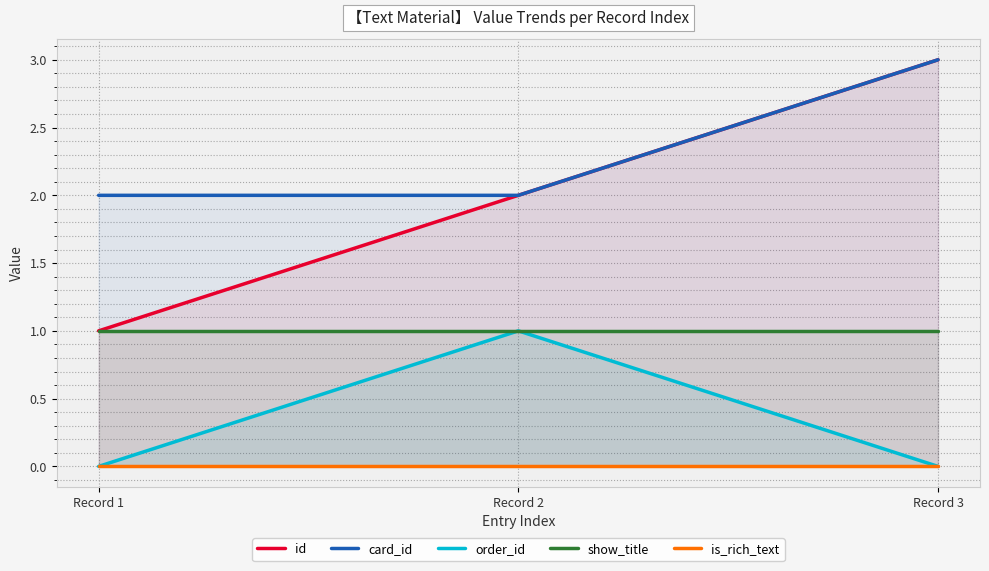

What is the maximum value for order_id?

1